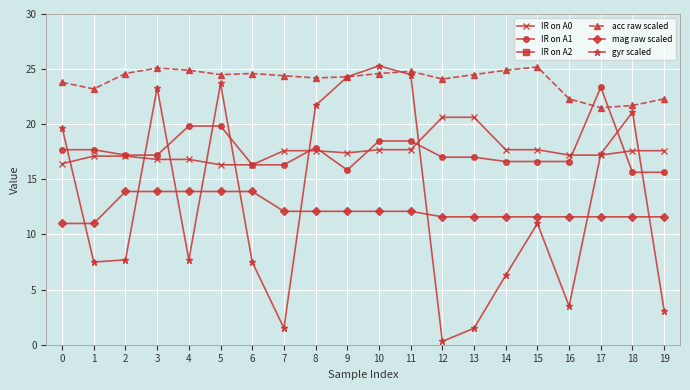

What is the minimum value for mag raw scaled?

11.0